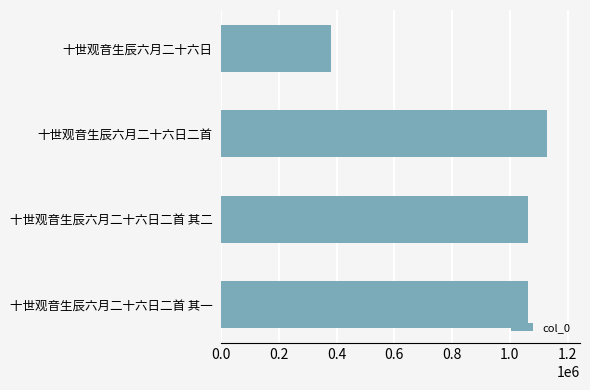

Is it true that the value at 十世观音生辰六月二十六日二首 其二 is 524877?

False